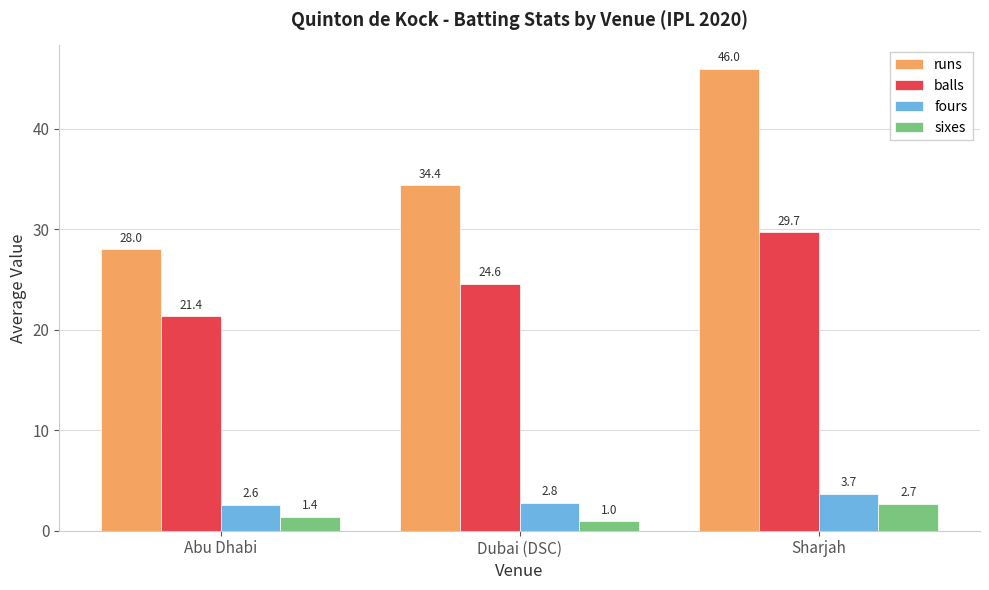

At Dubai (DSC), list the series in order from smallest to largest.

sixes, fours, balls, runs